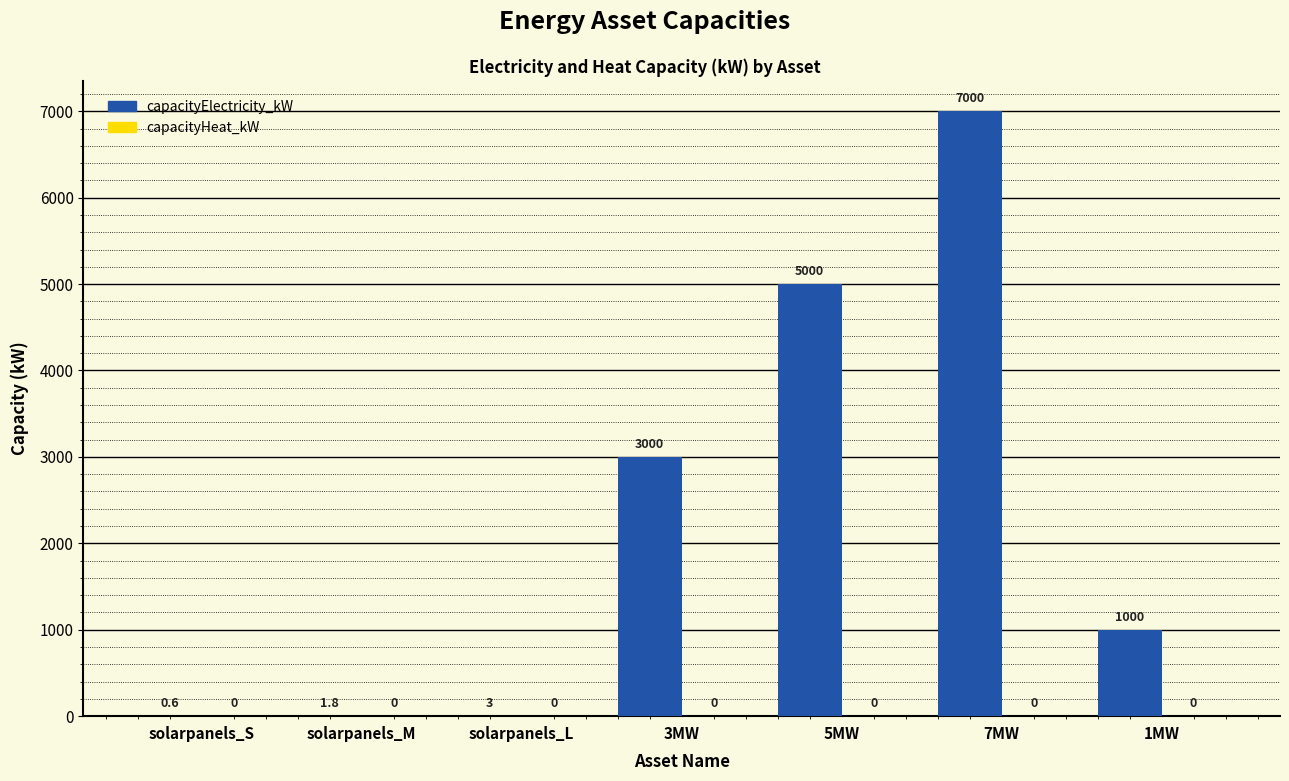

What is the change in value from solarpanels_L to 3MW?

+2997.0